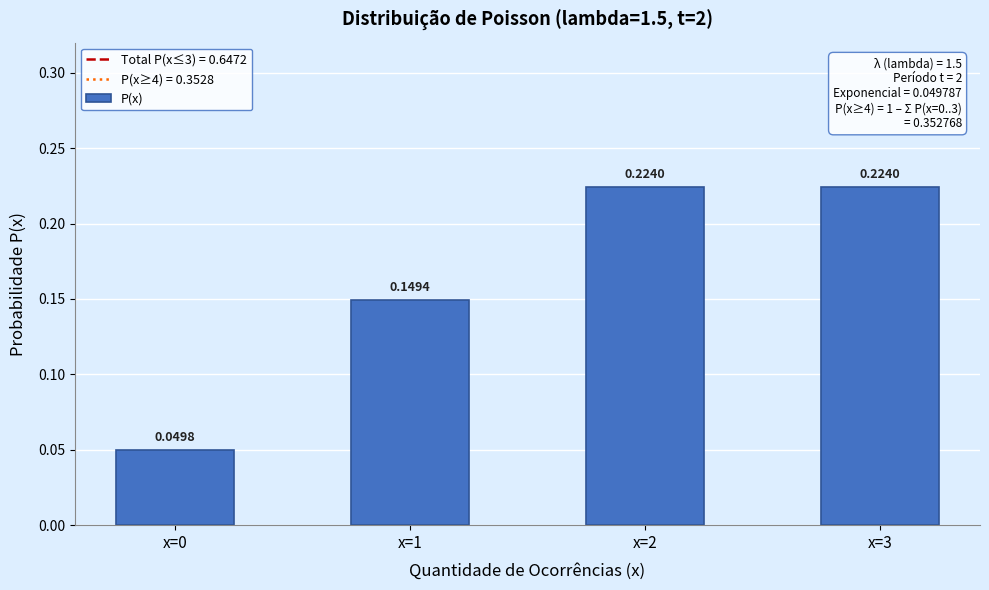

What is the change in value from x=0 to x=3?

+0.2